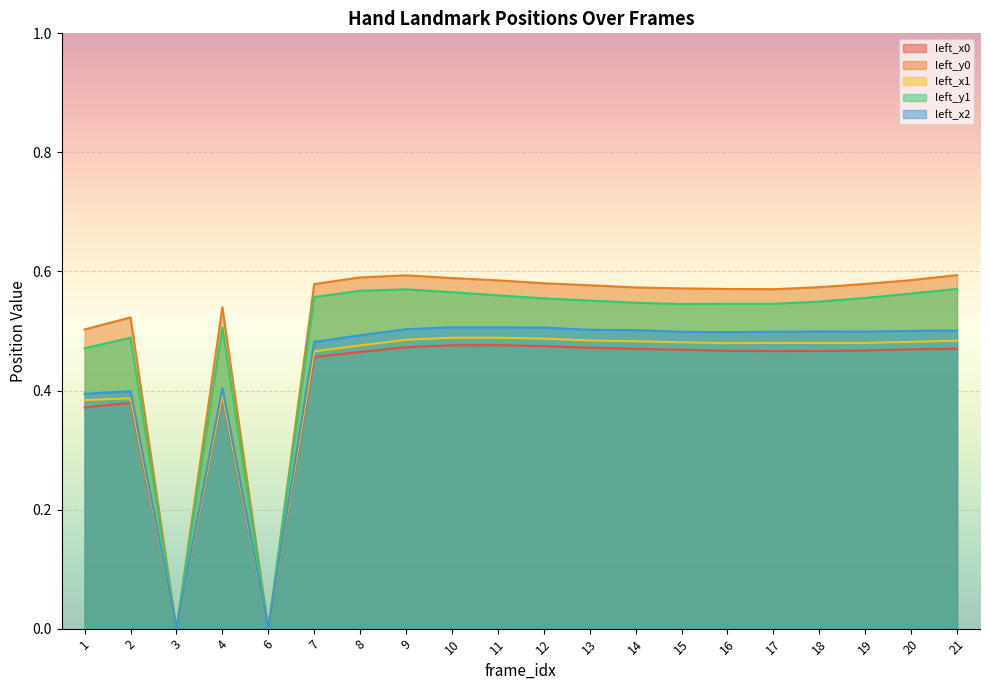

Rank the series at 15 from lowest to highest value.

left_x0, left_x1, left_x2, left_y1, left_y0